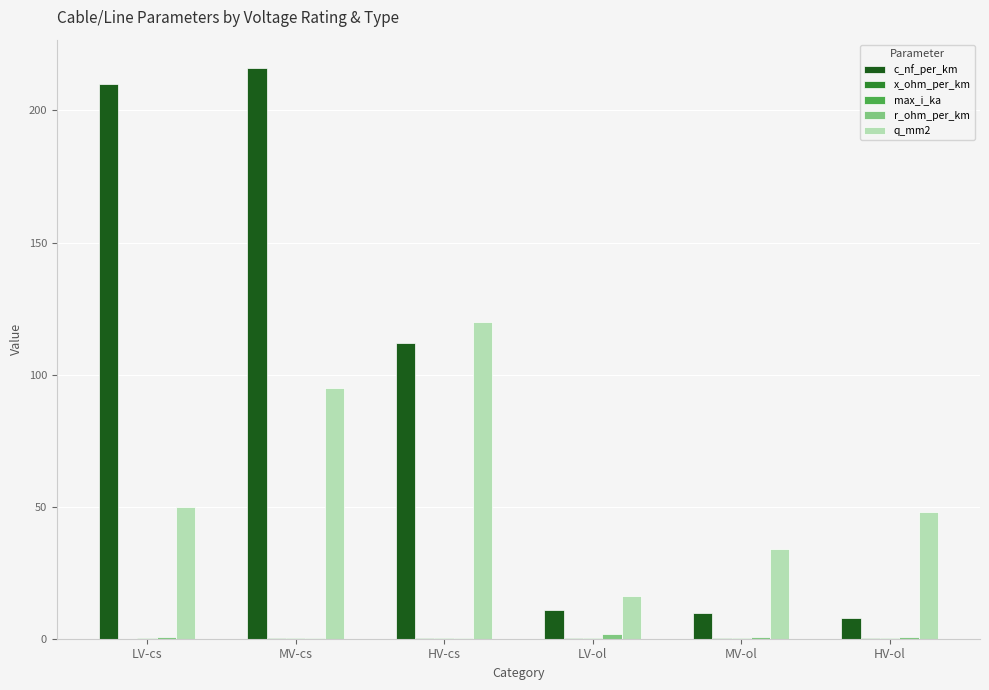

How many groups of bars are there?

6